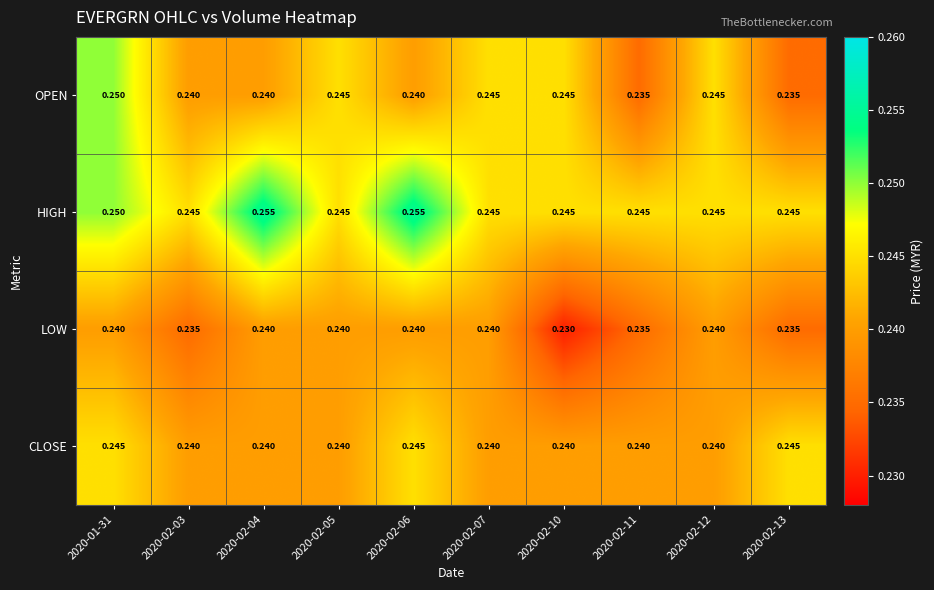

Which series has the largest range (max minus min)?

OPEN